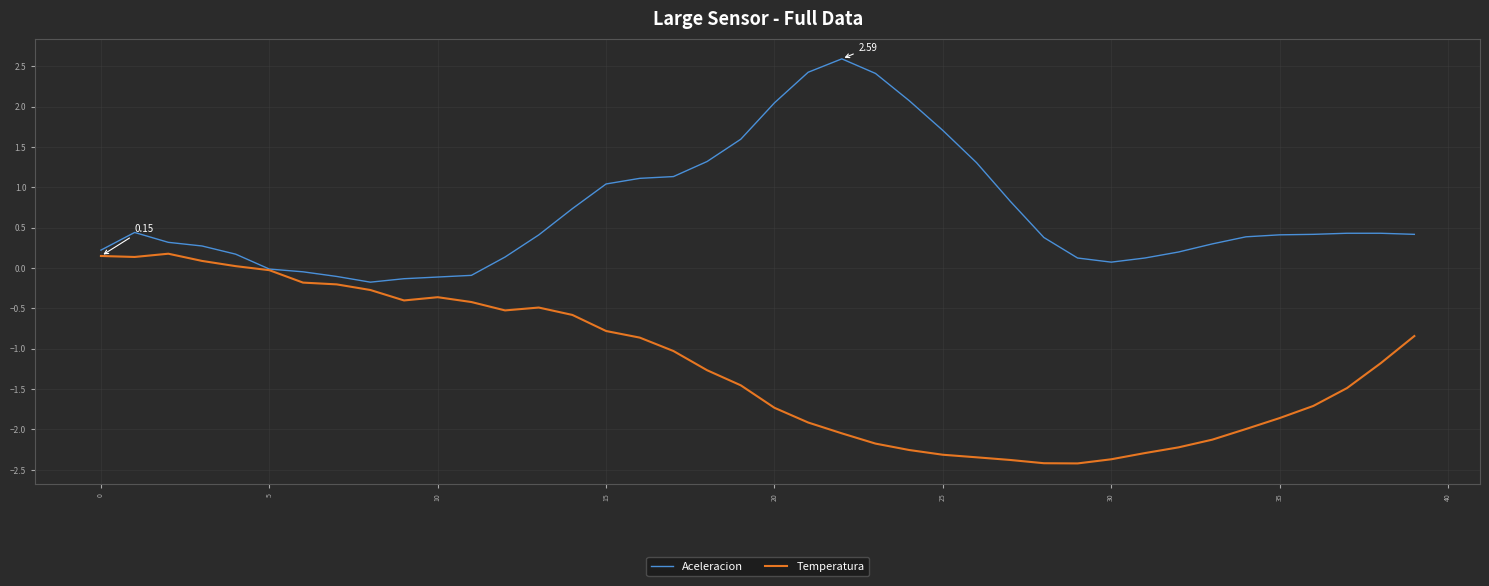

Rank the series by their maximum value, from highest to lowest.

Aceleracion, Temperatura